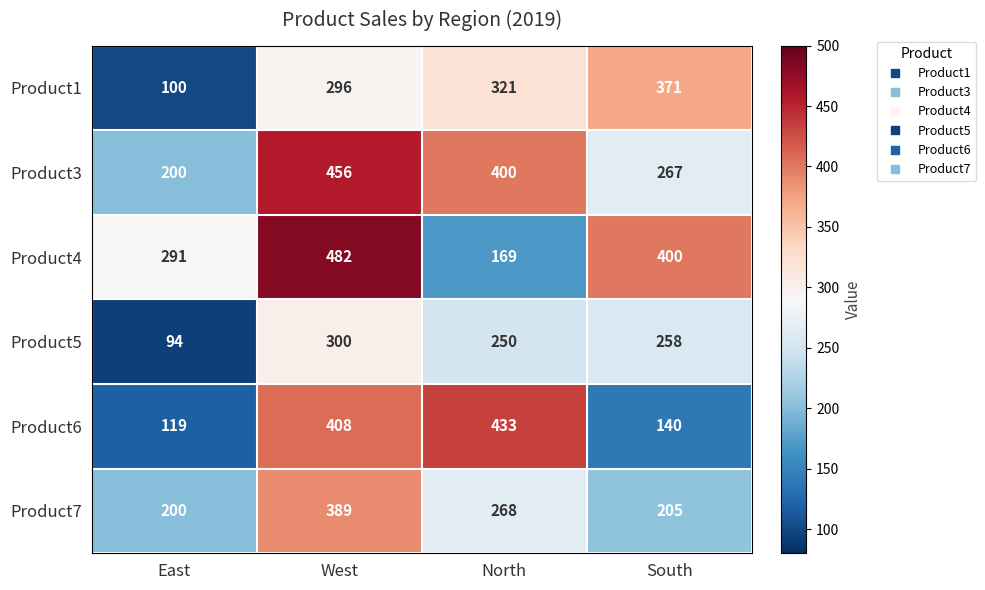

How many distinct data groups are displayed?

6